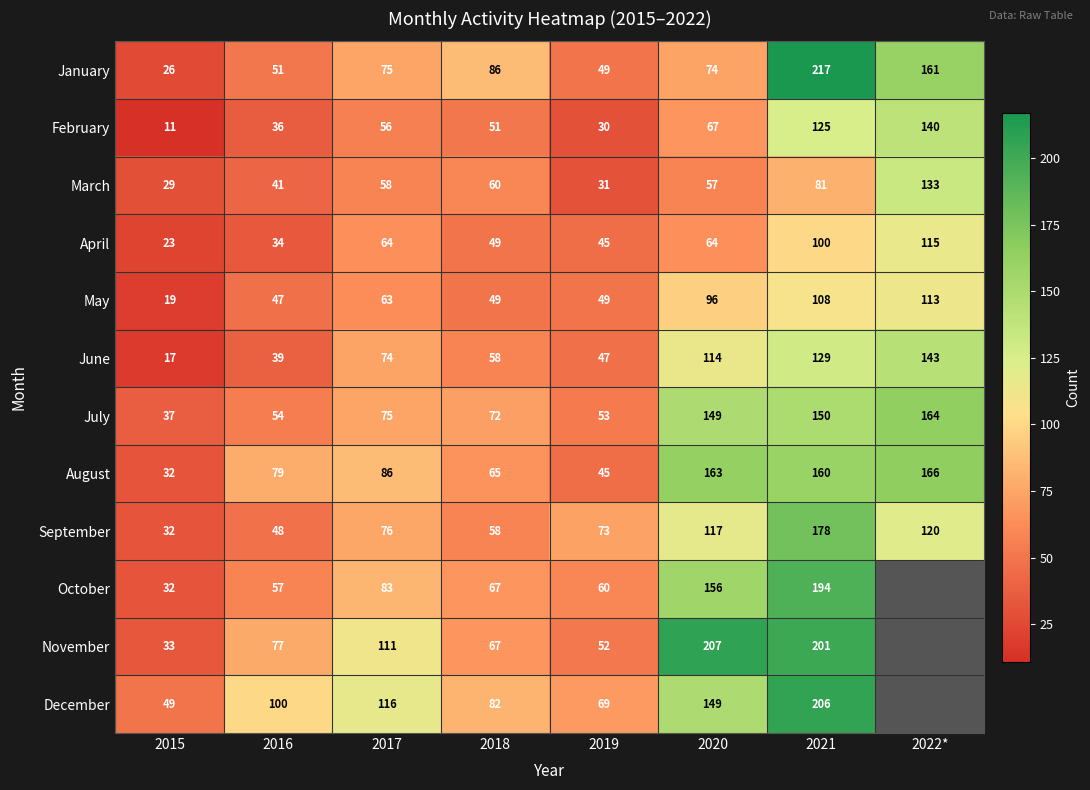

What is the difference between the highest and lowest values at 2017?

60